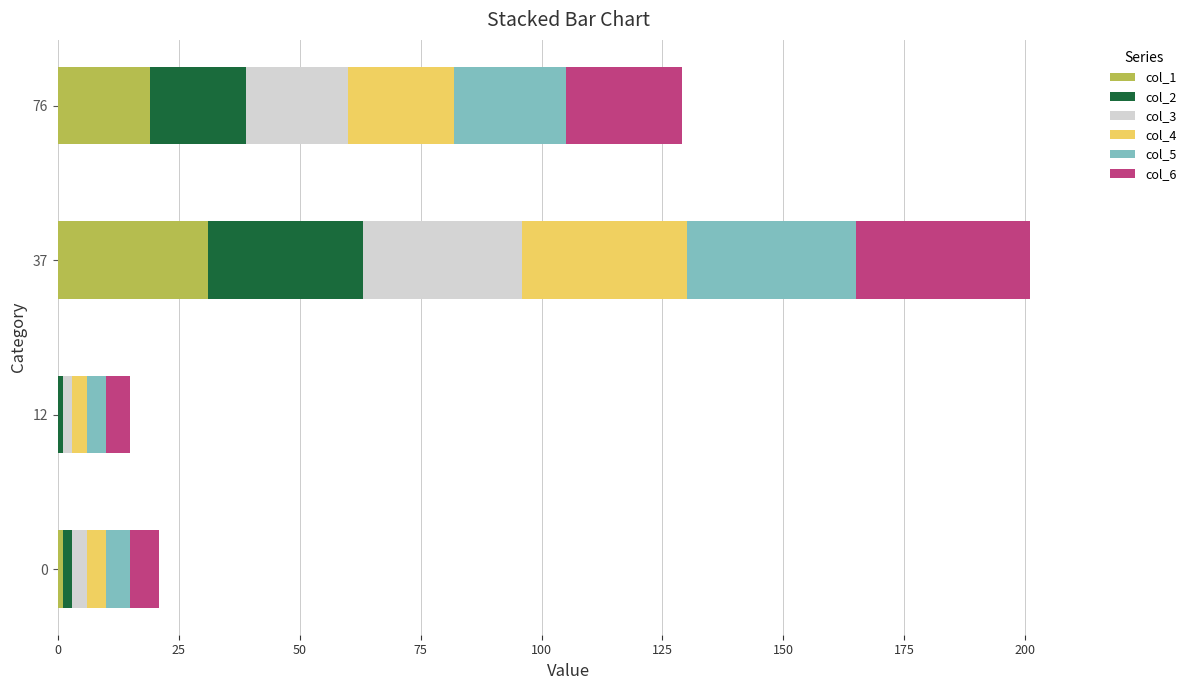

Is it true that col_1 equals 31 at 37?

True